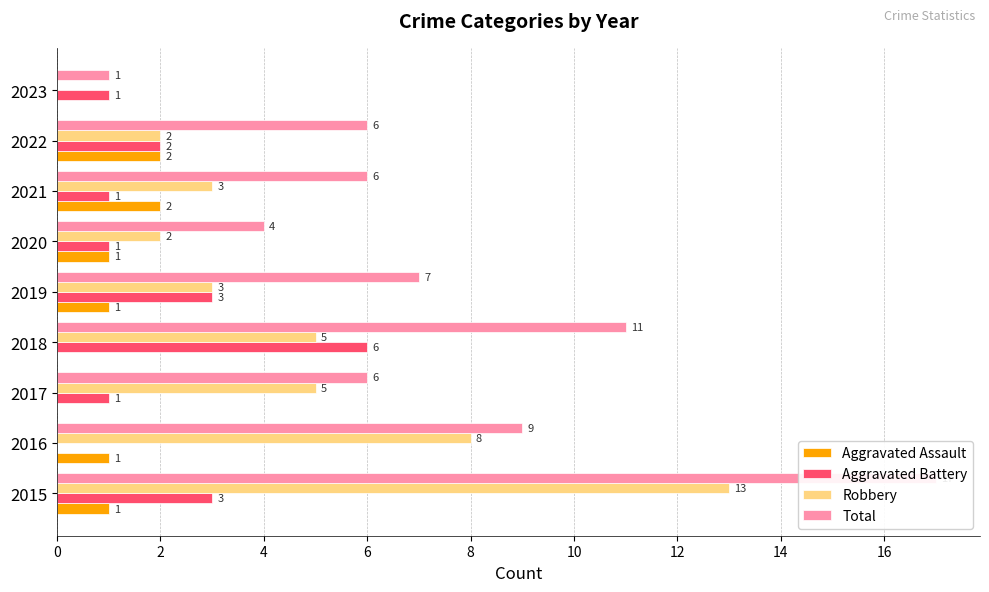

How many groups of bars are there?

9